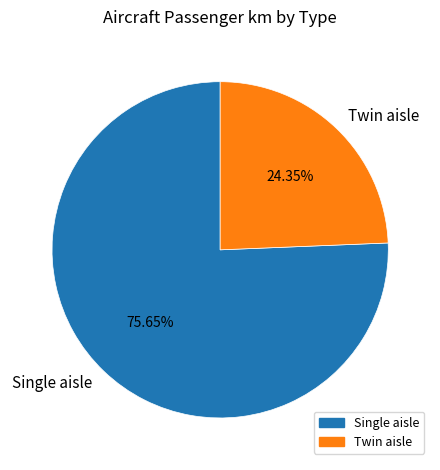

What portion of the pie excludes Twin aisle?

75.7%